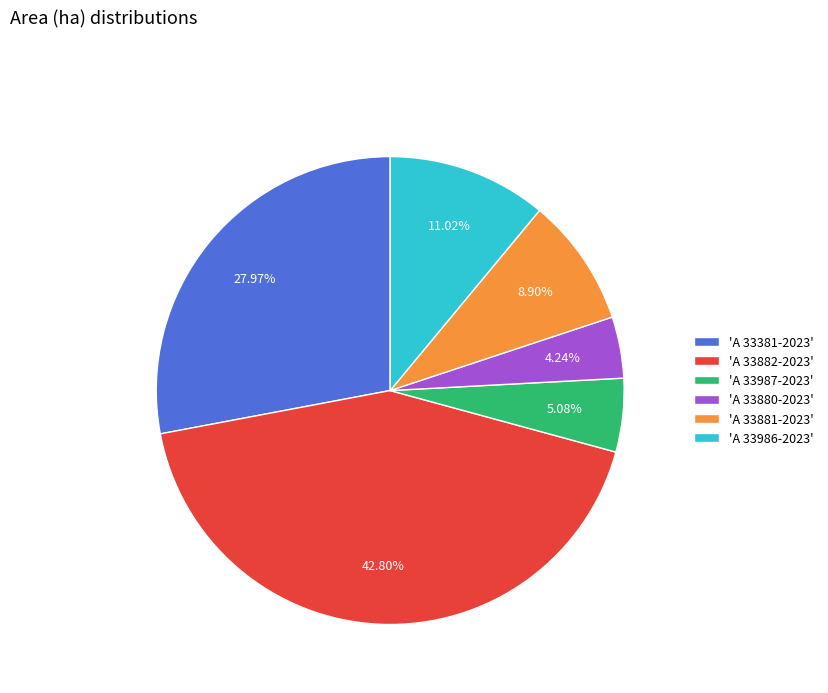

Do 'A 33986-2023' and 'A 33987-2023' together represent more than half of the pie?

No